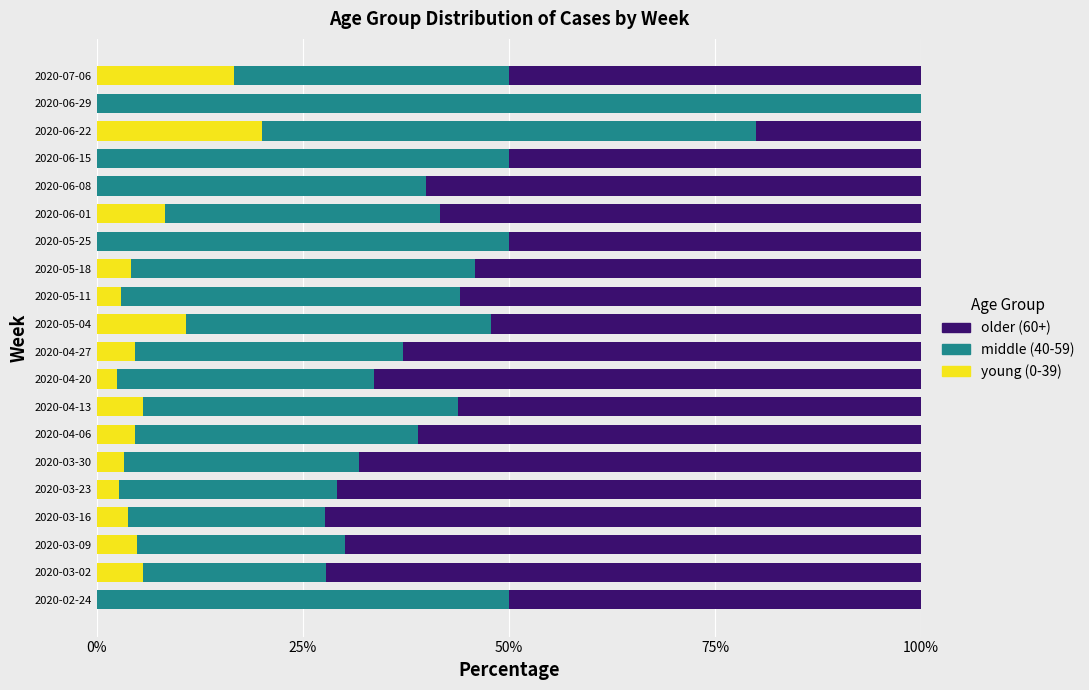

What is the total value across all series at 2020-06-15?

100.0